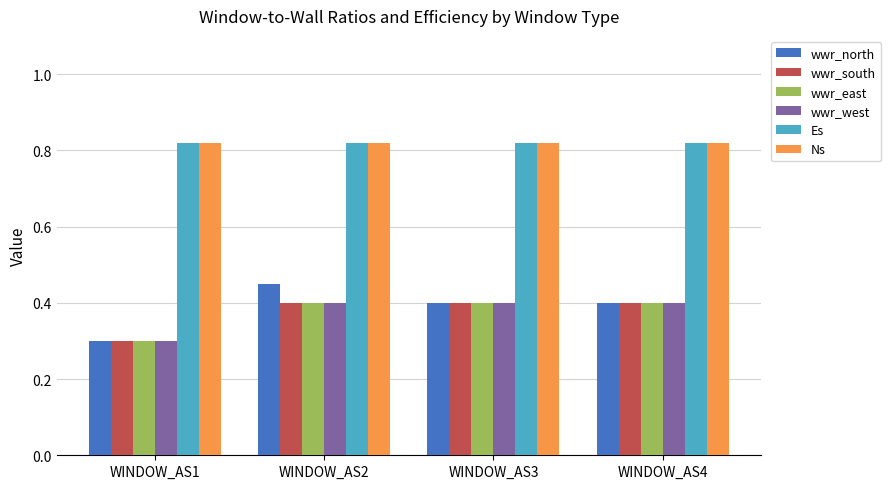

What is the minimum value shown in the chart?

0.3